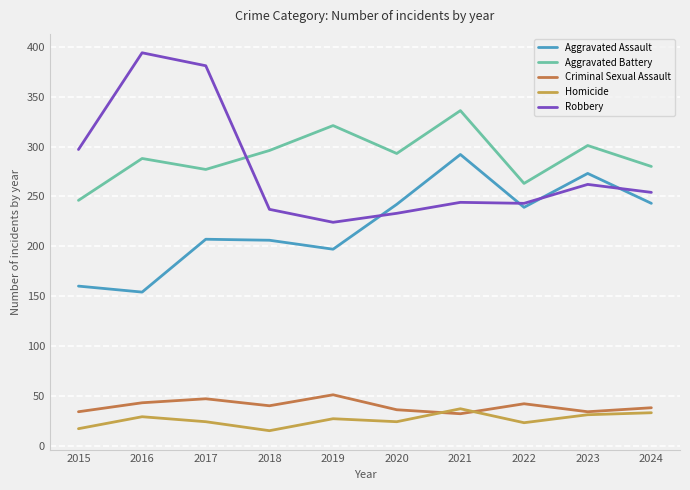

Which series has the largest total across all categories?

Aggravated Battery